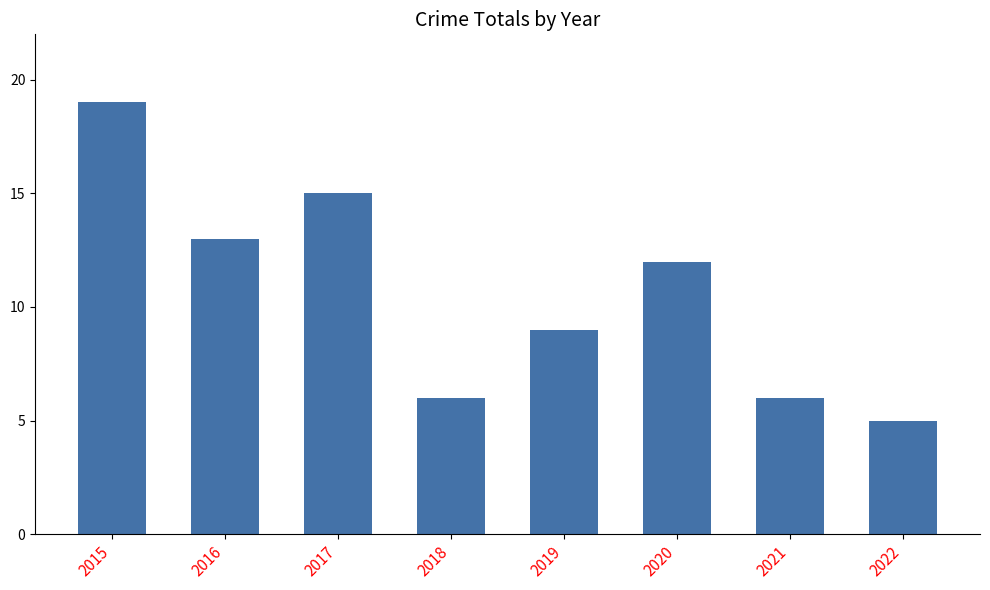

What is the greatest value displayed?

19